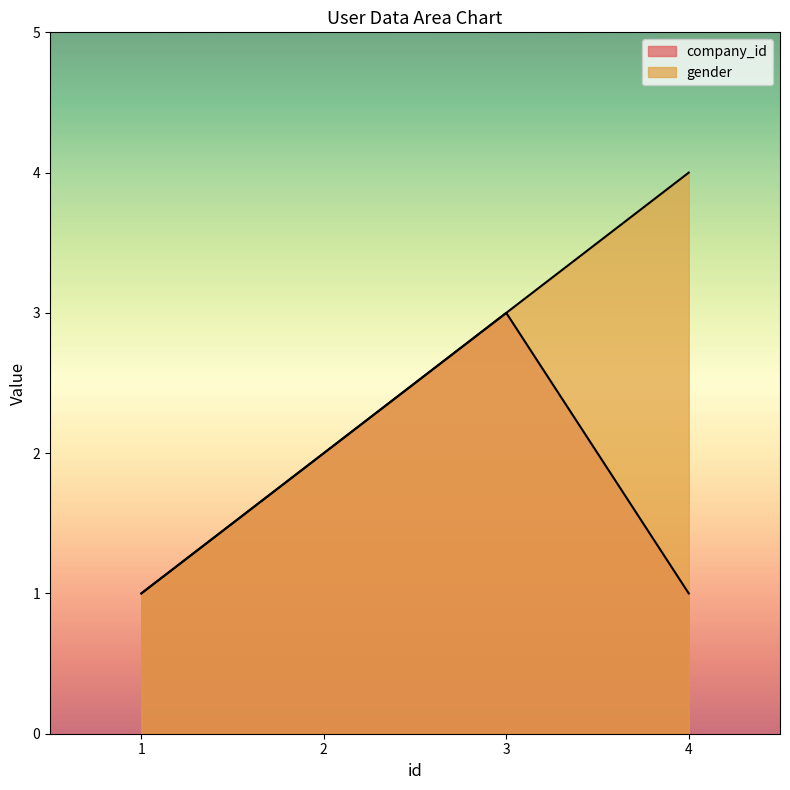

Which series has the largest total across all categories?

gender